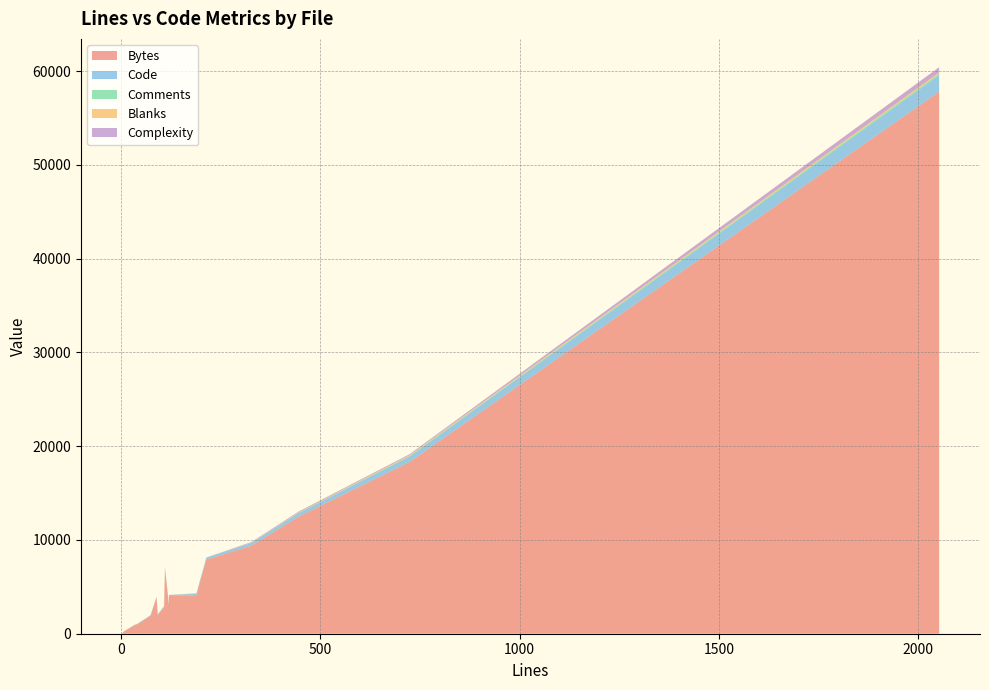

Reading left to right, extract all data points from this chart.

Bytes: 110=7021	33=895	8=267	327=9382	2=36	89=3866	2053=57809	92=1977	74=1912	120=4013	214=7916	120=3002	189=4095	724=18321	2=35	108=2852	446=12503	42=1049
Code: 110=99	33=25	8=3	327=290	2=2	89=65	2053=1761	92=80	74=68	120=115	214=207	120=102	189=149	724=581	2=2	108=93	446=377	42=32
Comments: 110=0	33=2	8=2	327=14	2=0	89=15	2053=157	92=3	74=1	120=0	214=1	120=2	189=16	724=56	2=0	108=4	446=18	42=2
Blanks: 110=11	33=6	8=3	327=23	2=0	89=9	2053=135	92=9	74=5	120=5	214=6	120=16	189=24	724=87	2=0	108=11	446=51	42=8
Complexity: 110=0	33=1	8=1	327=68	2=0	89=0	2053=557	92=1	74=0	120=4	214=0	120=10	189=30	724=101	2=0	108=0	446=90	42=0